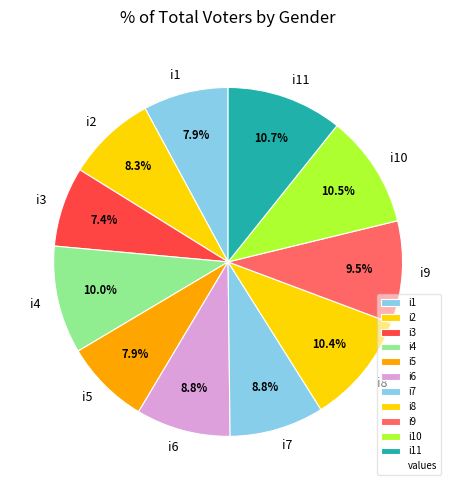

Is there a majority slice in this chart?

No